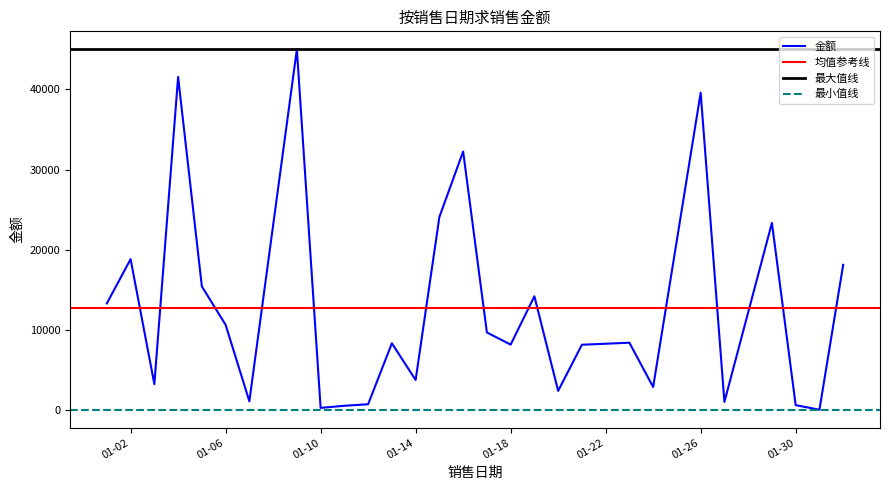

At which label is the value closest to 22516?

2017-01-29